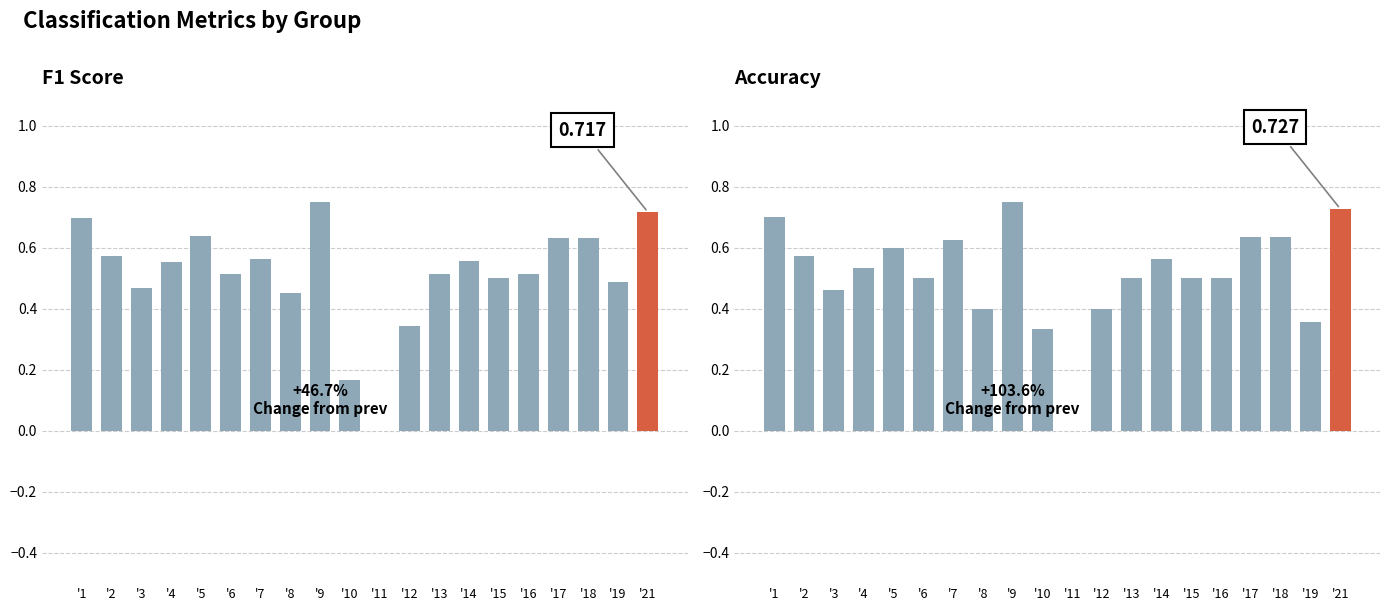

Which has a higher value, '19 or '9?

'9